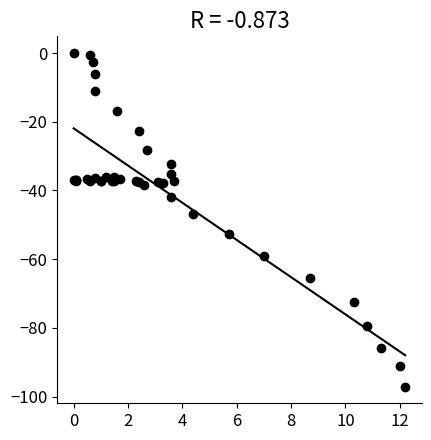

What Y value in the scatter plot is closest to -48?

-46.9